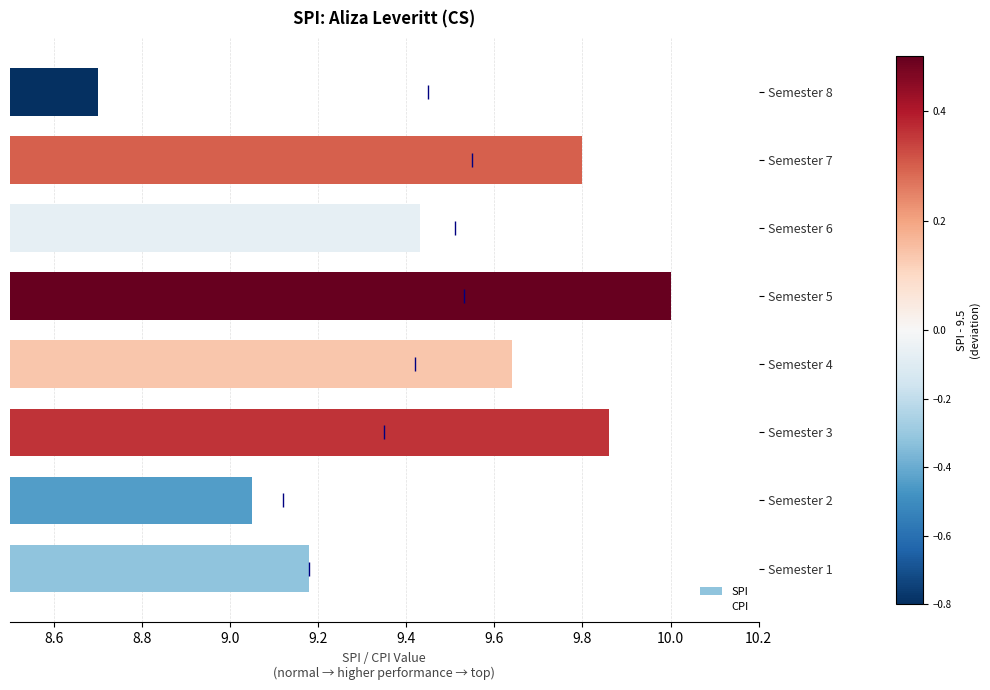

Rank the categories by value from highest to lowest.

Semester 5, Semester 3, Semester 7, Semester 4, Semester 6, Semester 1, Semester 2, Semester 8